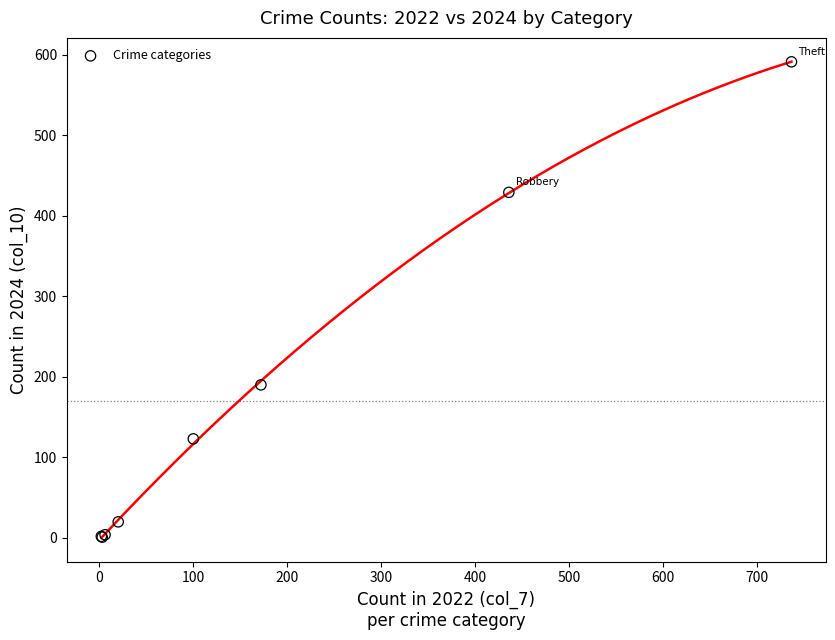

What Y value in the scatter plot is closest to 296?

190